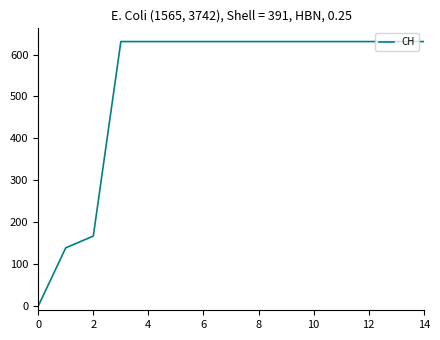

What is the maximum value shown in the chart?

631